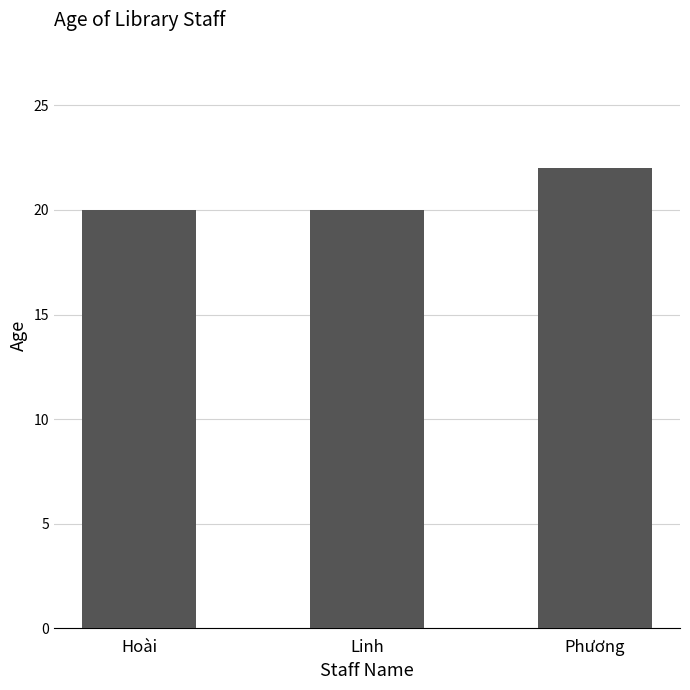

What is the label of the 2nd bar from the left?

Linh